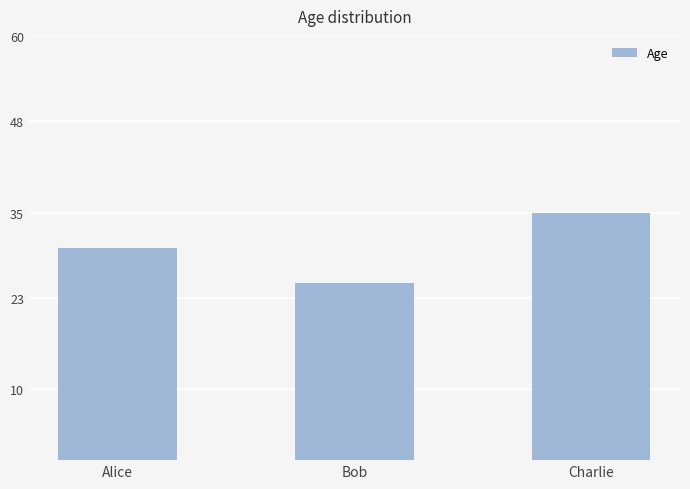

Reading left to right, list all the values displayed in this chart.

Alice=30	Bob=25	Charlie=35